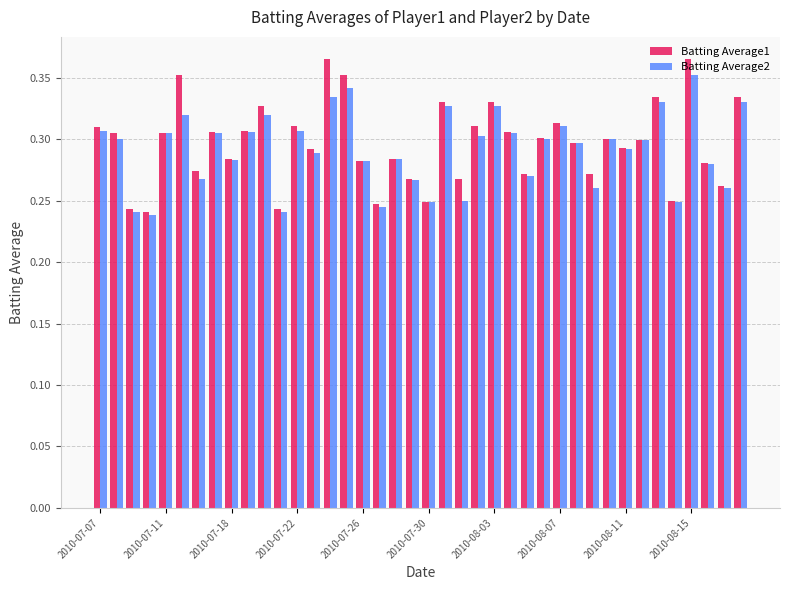

Count the Batting Average2 values in the range 0 to 1.

40